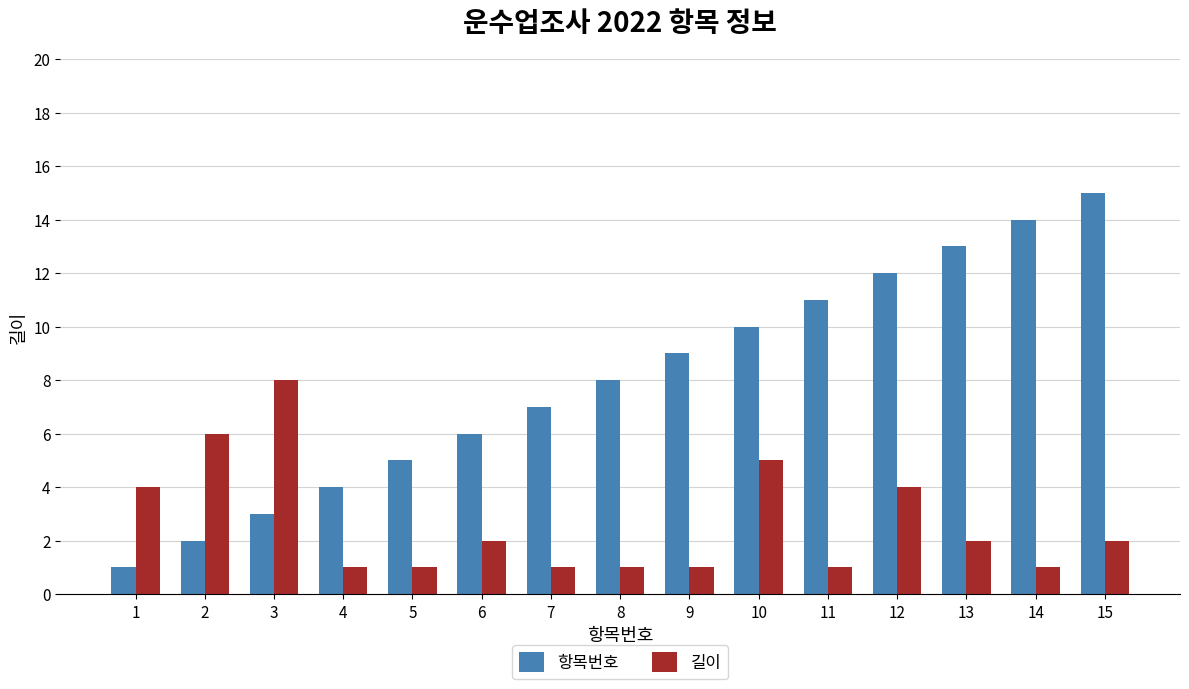

What is the total value across all series at 3?

11